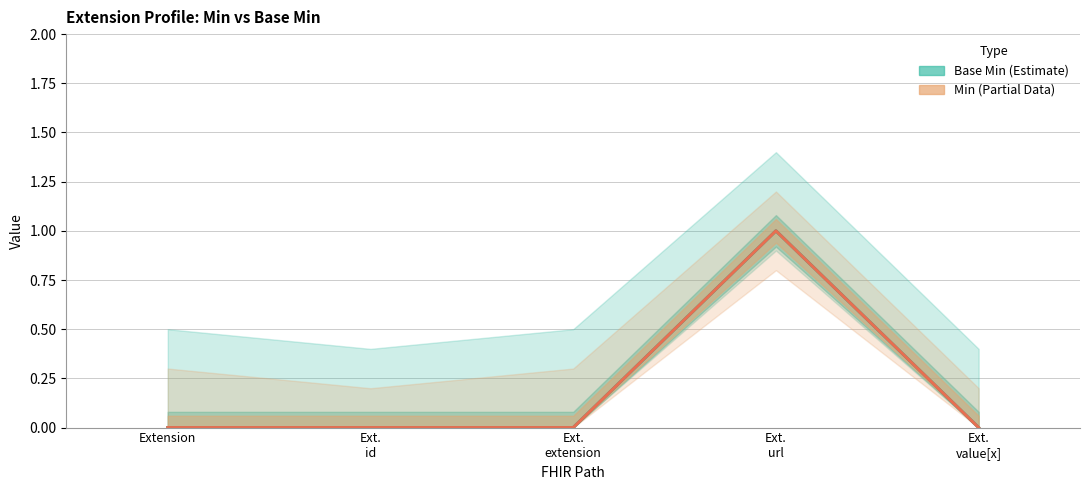

Count the Base Min values in the range 0 to 1.

5